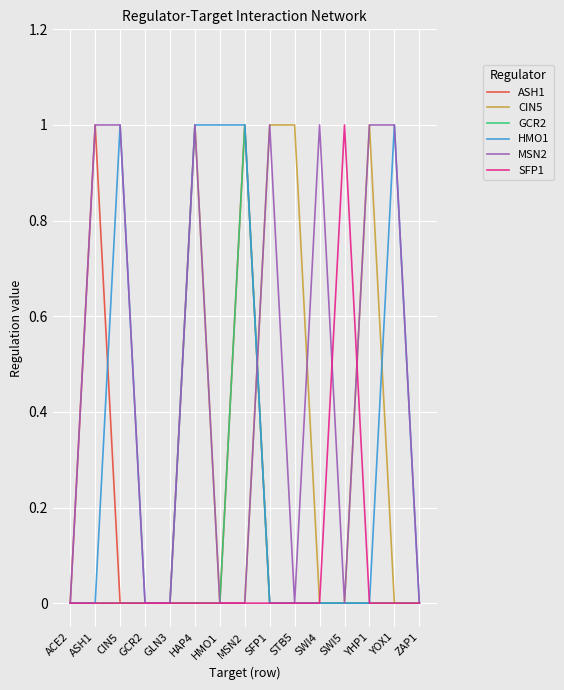

Reading left to right, what are all the values shown in this chart?

ASH1: 0	1	0	0	0	0	0	1	0	0	0	0	0	0	0
CIN5: 0	0	0	0	0	1	0	0	1	1	0	0	1	0	0
GCR2: 0	0	0	0	0	0	0	1	0	0	0	0	0	0	0
HMO1: 0	0	1	0	0	1	1	1	0	0	0	0	0	1	0
MSN2: 0	1	1	0	0	1	0	0	1	0	1	0	1	1	0
SFP1: 0	0	0	0	0	0	0	0	0	0	0	1	0	0	0